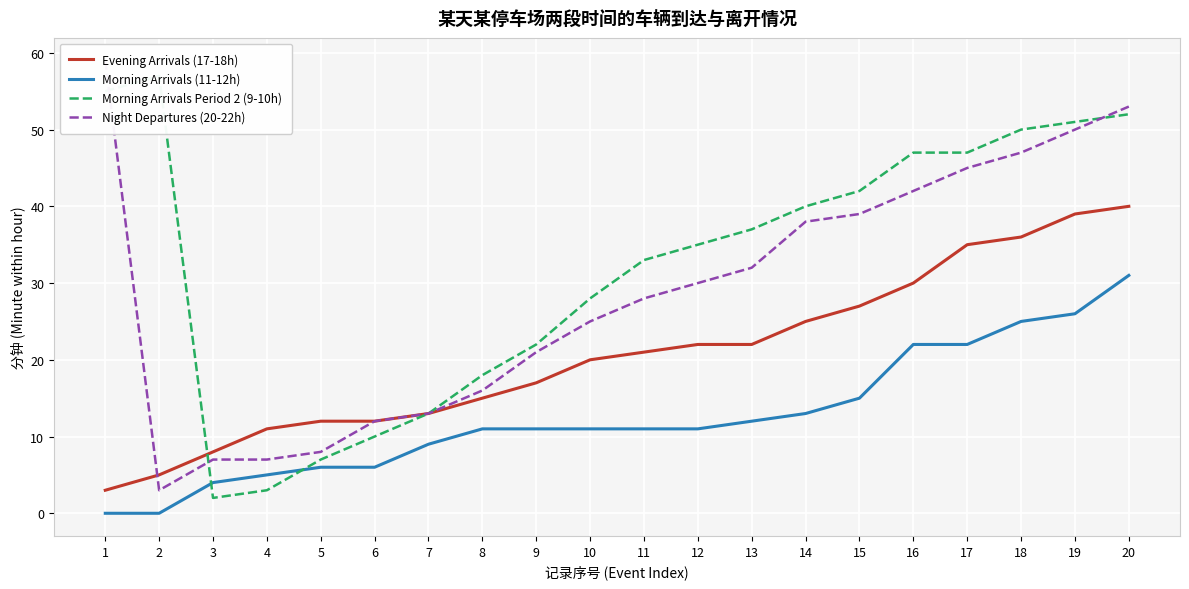

What is the difference between the Morning Arrivals Period 2 (9-10h) values at 14 and 20?

12